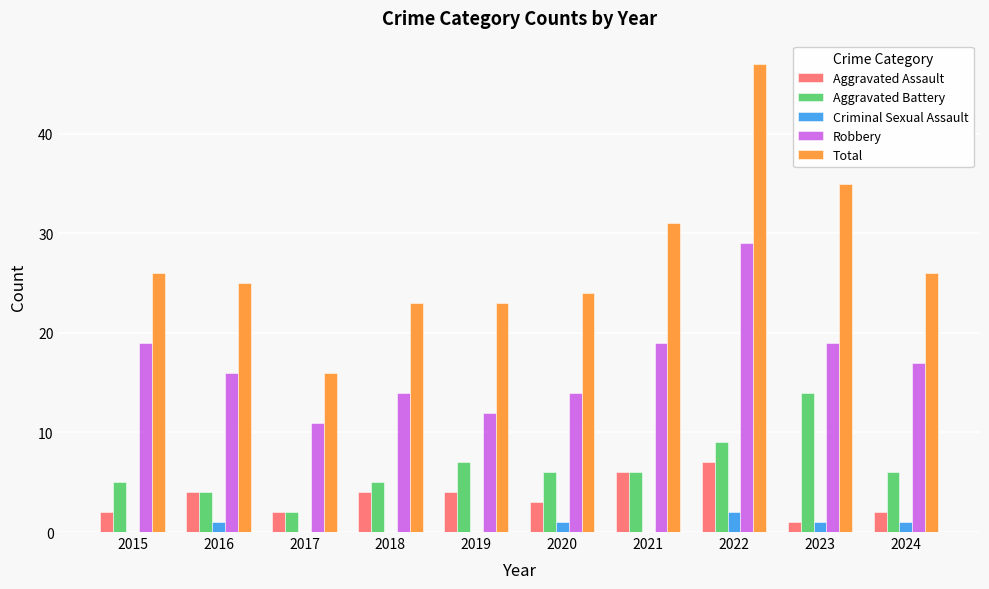

The value of Aggravated Battery at 2021 is 8. True or false?

False